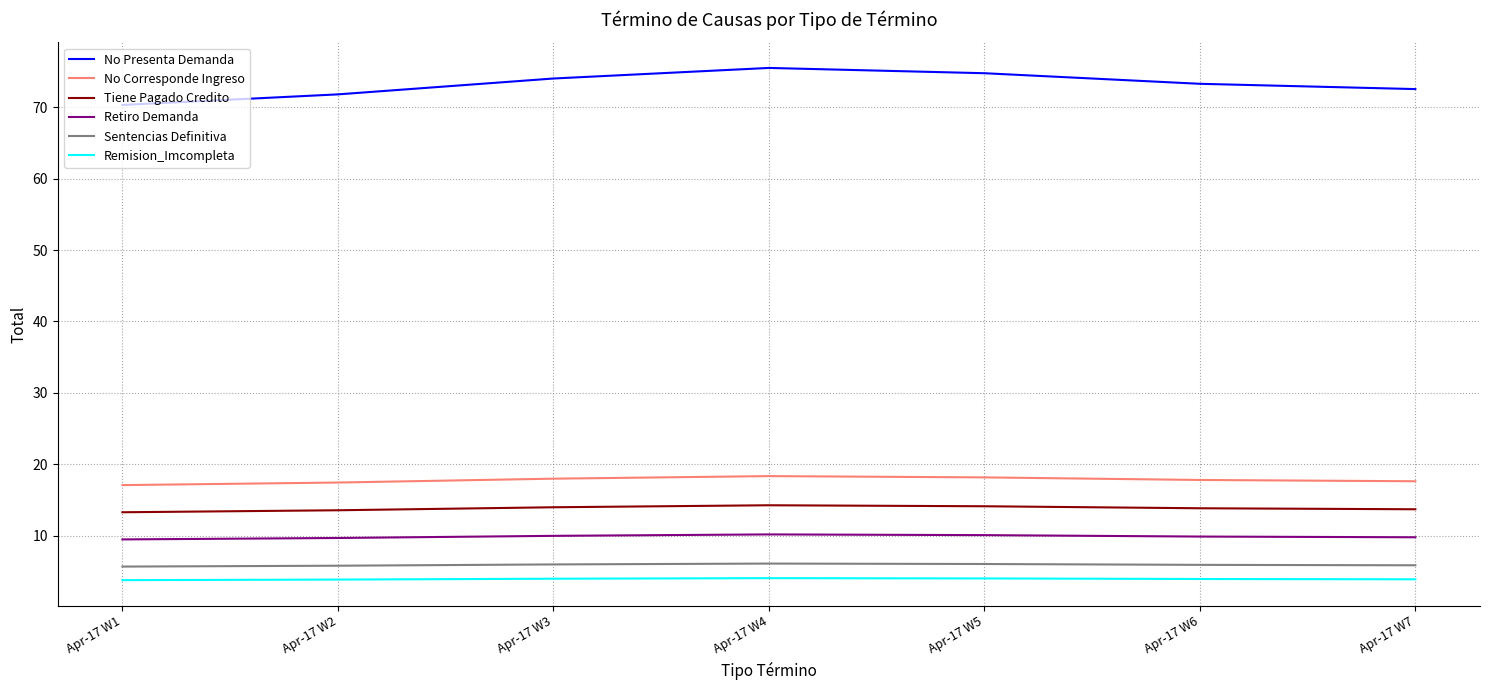

List the series in order of their peak value, lowest first.

Remision_Imcompleta, Sentencias Definitiva, Retiro Demanda, Tiene Pagado Credito, No Corresponde Ingreso, No Presenta Demanda